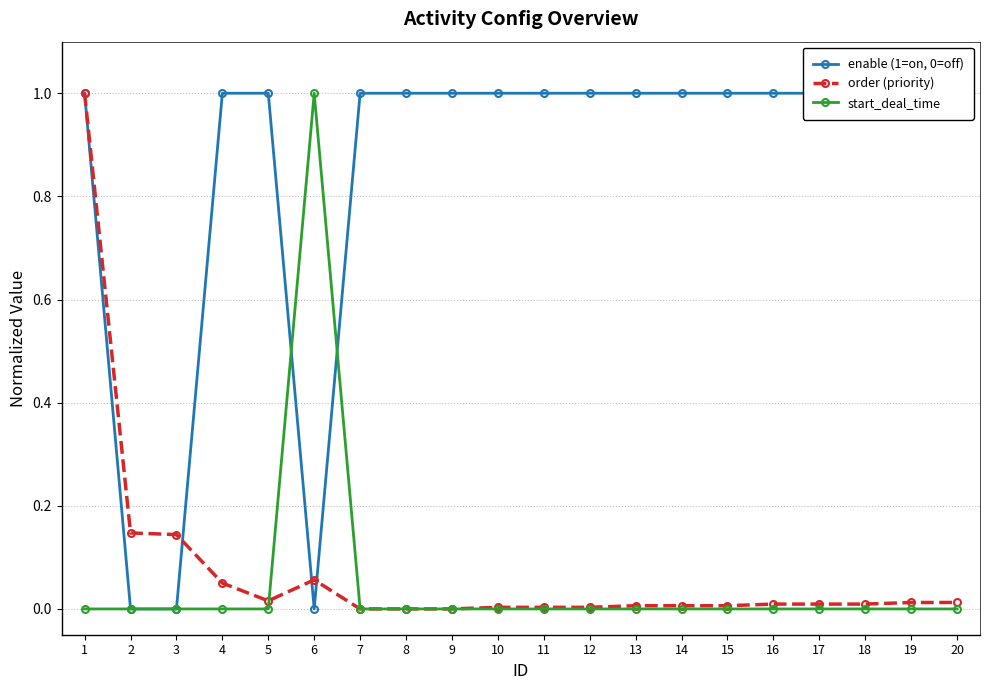

The value of enable (1=on, 0=off) at 10 is 1.0. True or false?

True